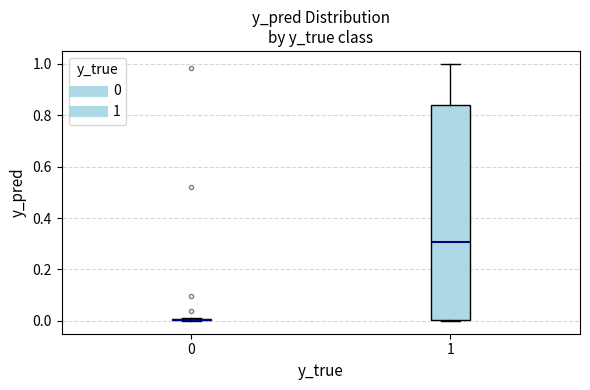

Comparing the boxes themselves (not the whiskers), which one is the tallest?

1